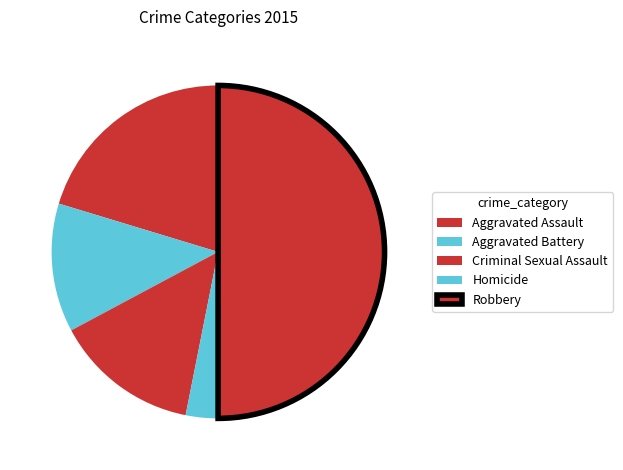

How many segments does this pie chart have?

5